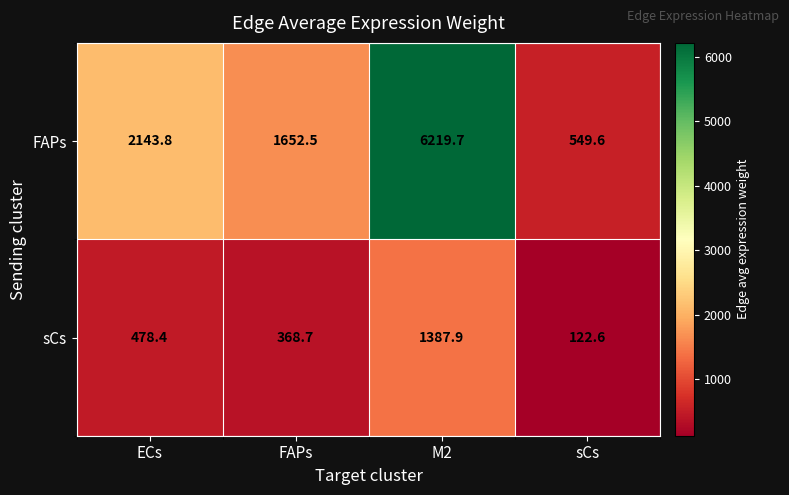

Reading left to right, extract all data points from this chart.

FAPs: 2143.8	1652.5	6219.7	549.6
sCs: 478.4	368.7	1387.9	122.6